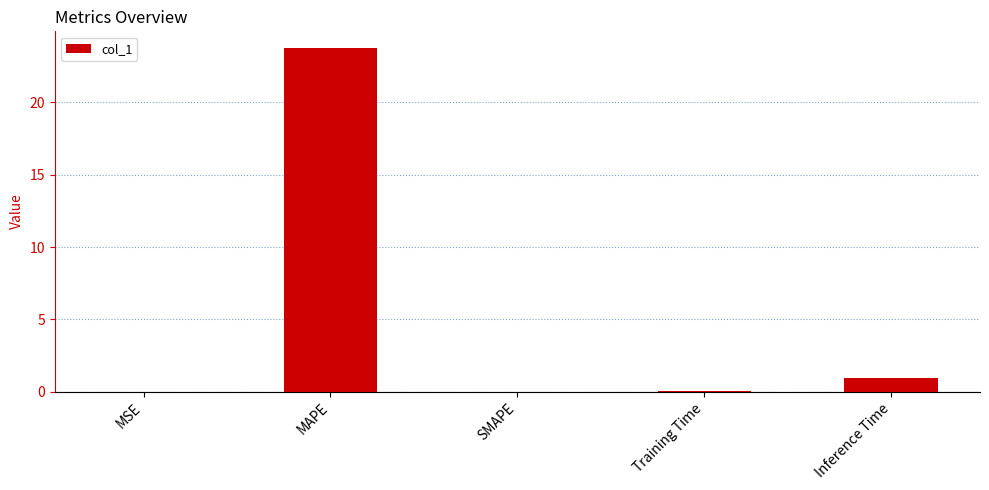

The chart shows a value of 0.9 at Inference Time. True or false?

True